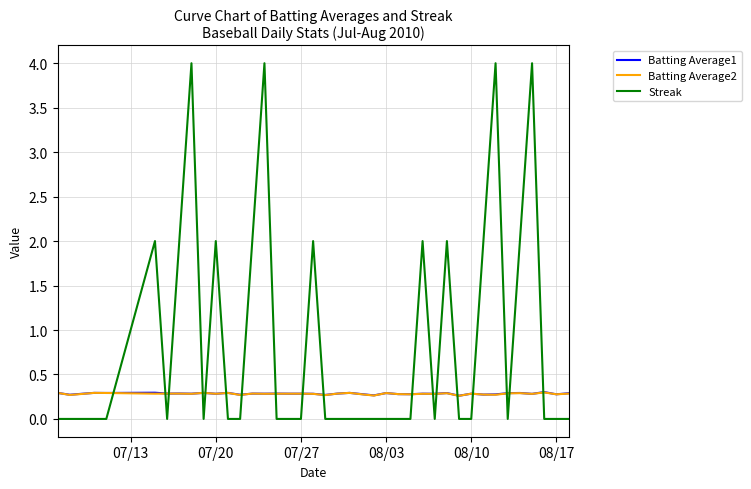

After their last crossing, which series has the higher values: Batting Average1 or Streak?

Batting Average1